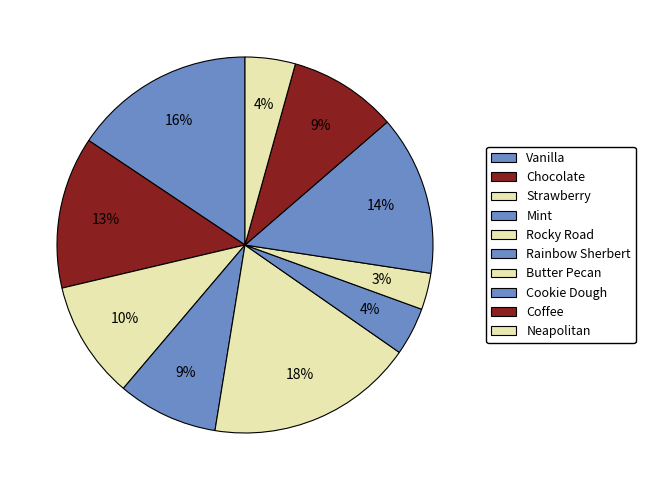

To the nearest percent, what percentage of the pie is Strawberry?

10%